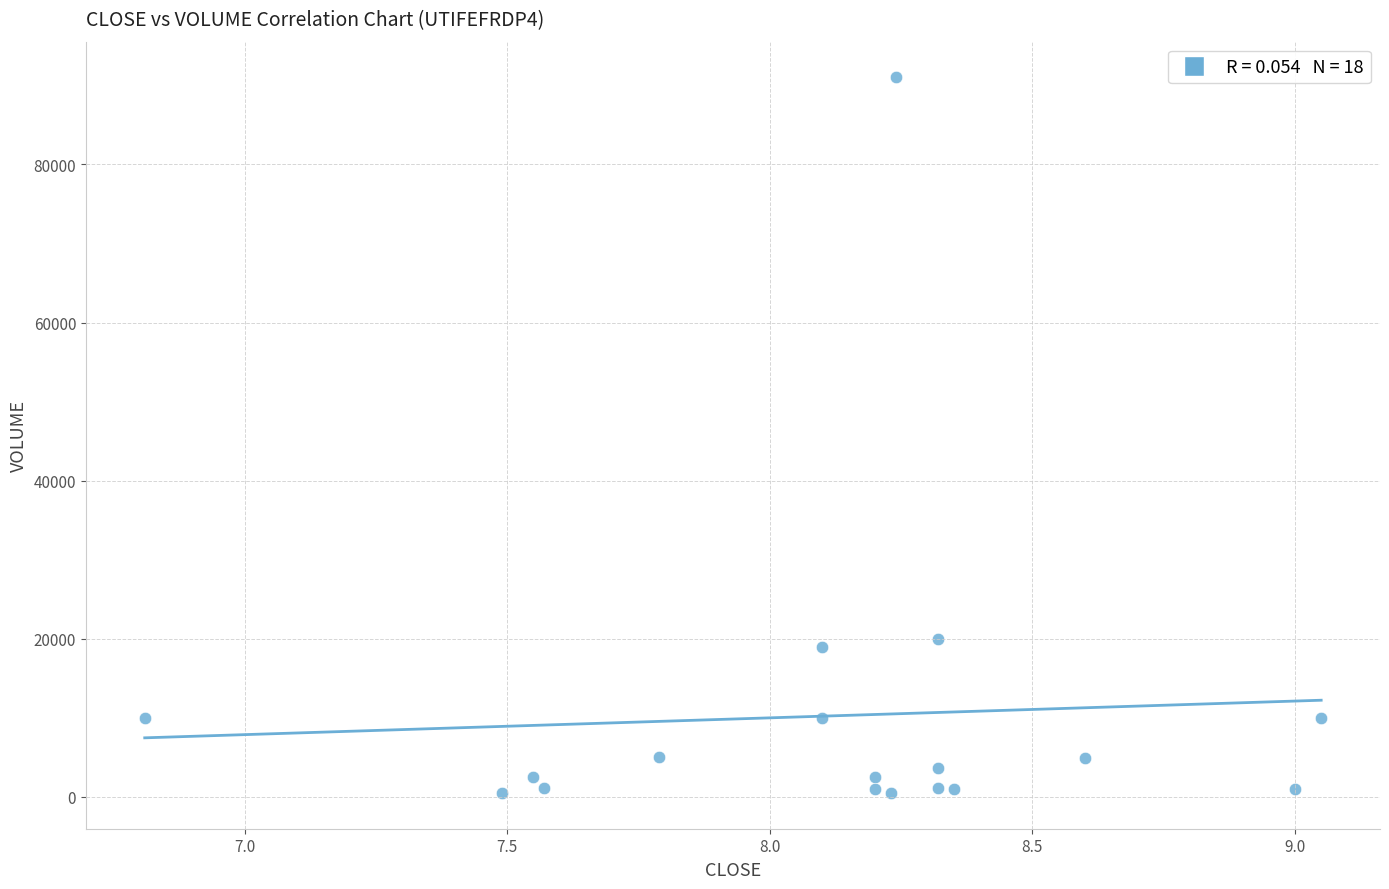

What Y value in the scatter plot is closest to 45750?

20000